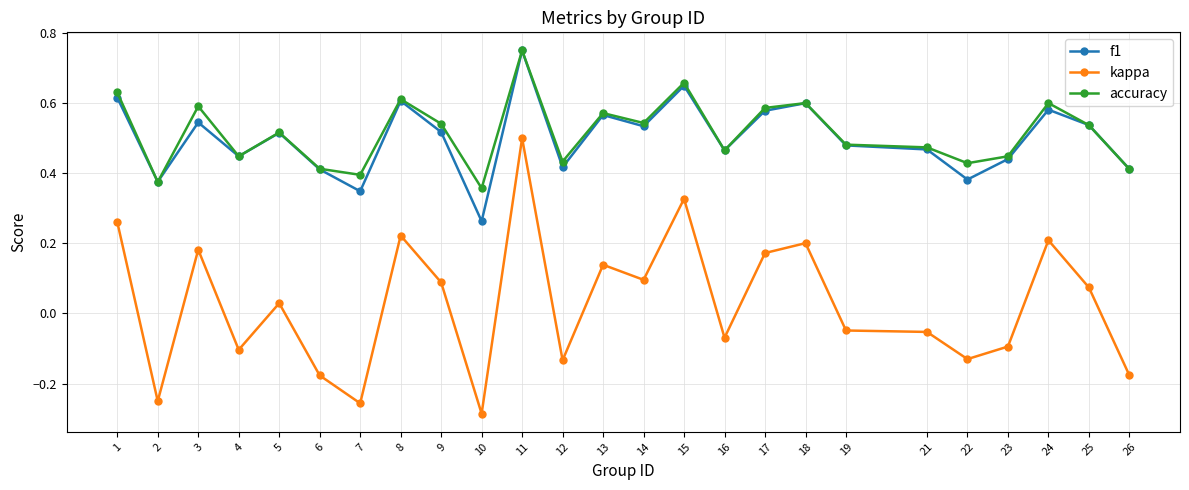

True or false: kappa has more than 2 interior local peaks.

True